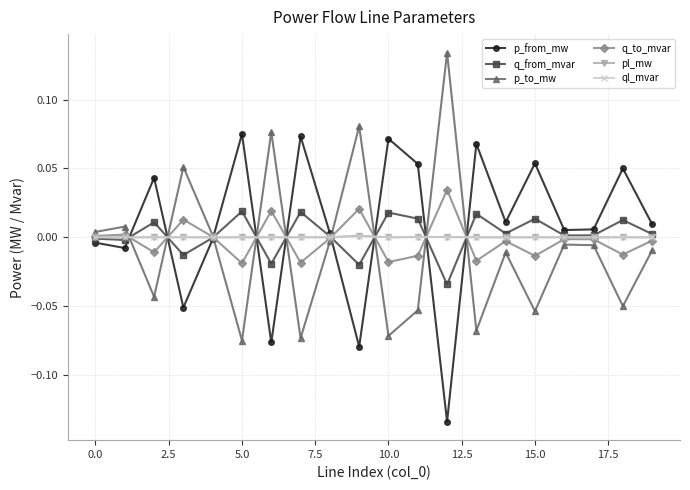

Does the chart display data point markers on the line(s)?

Yes